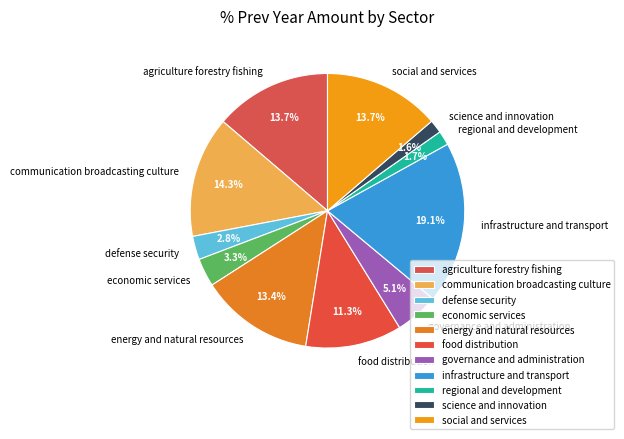

Which has a higher value, energy and natural resources or infrastructure and transport?

infrastructure and transport